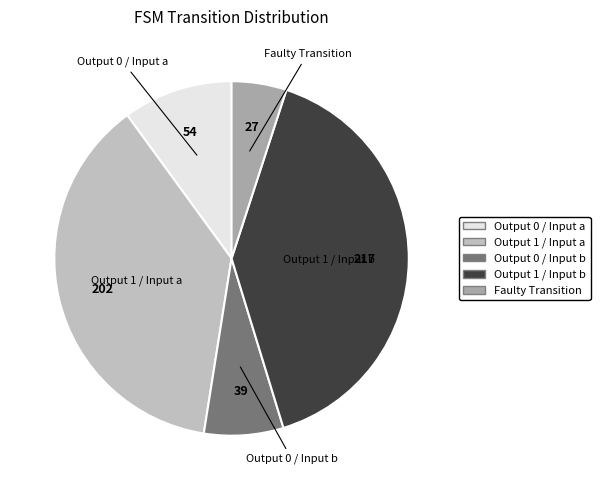

Is there a majority slice in this chart?

No